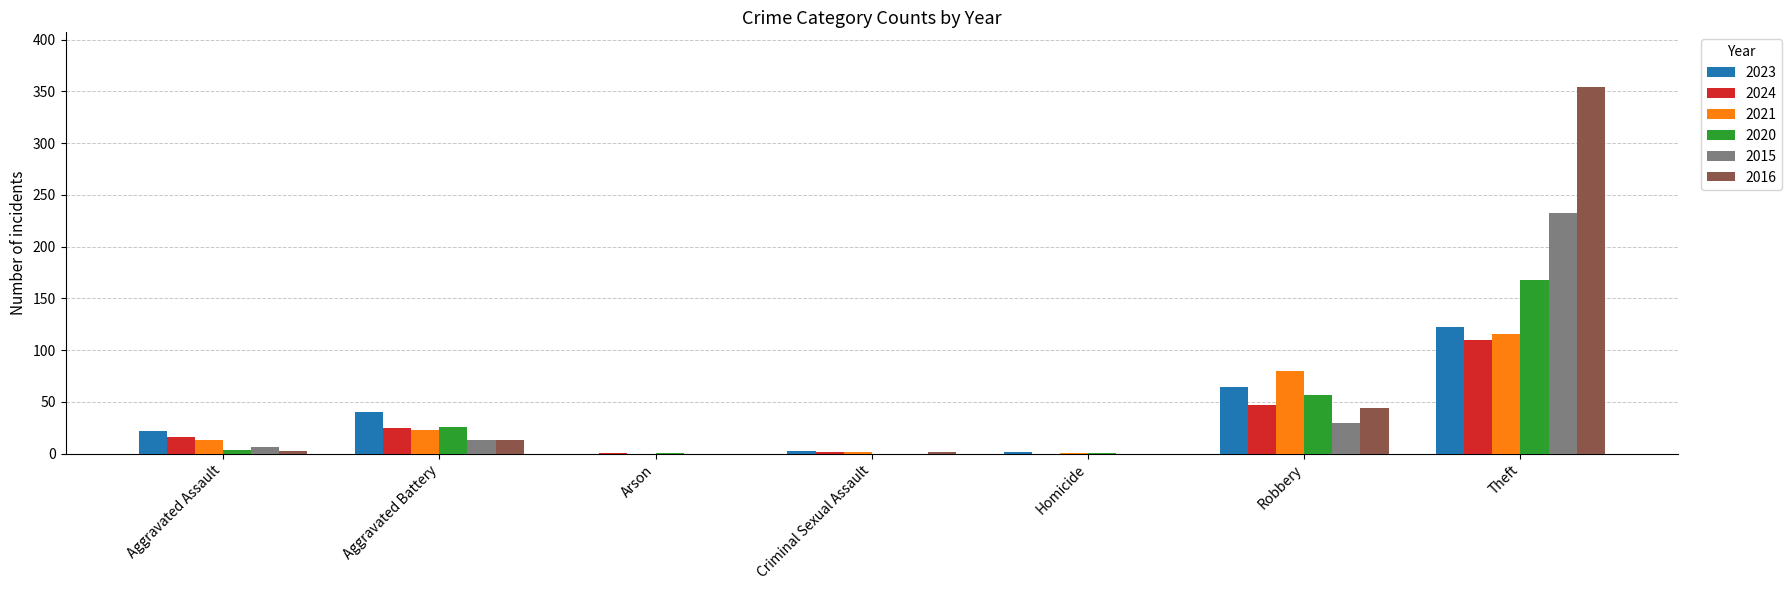

What is the greatest value displayed?

354